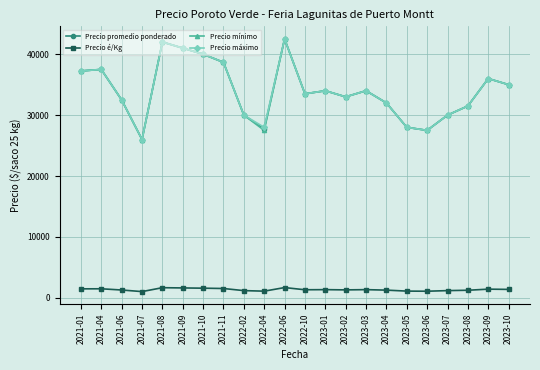

What is the maximum value for Precio máximo?

42500